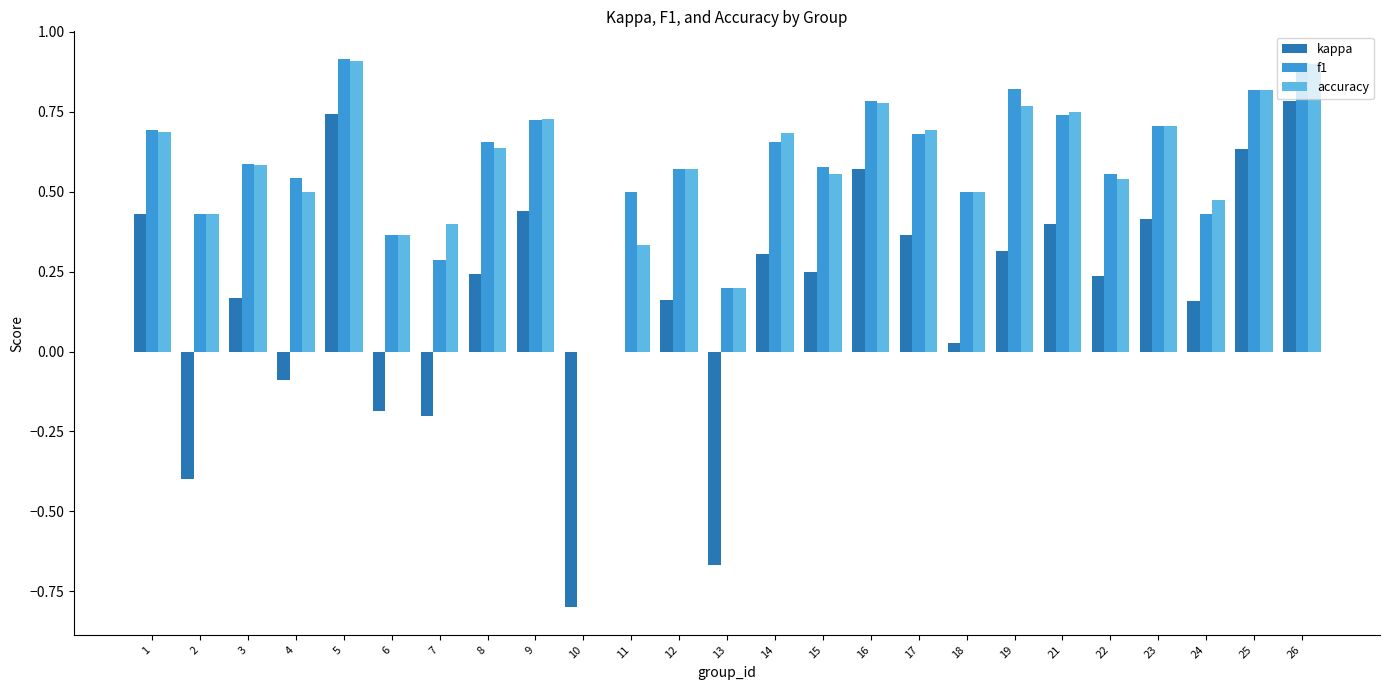

Between 17 and 24, which series saw the biggest shift?

f1